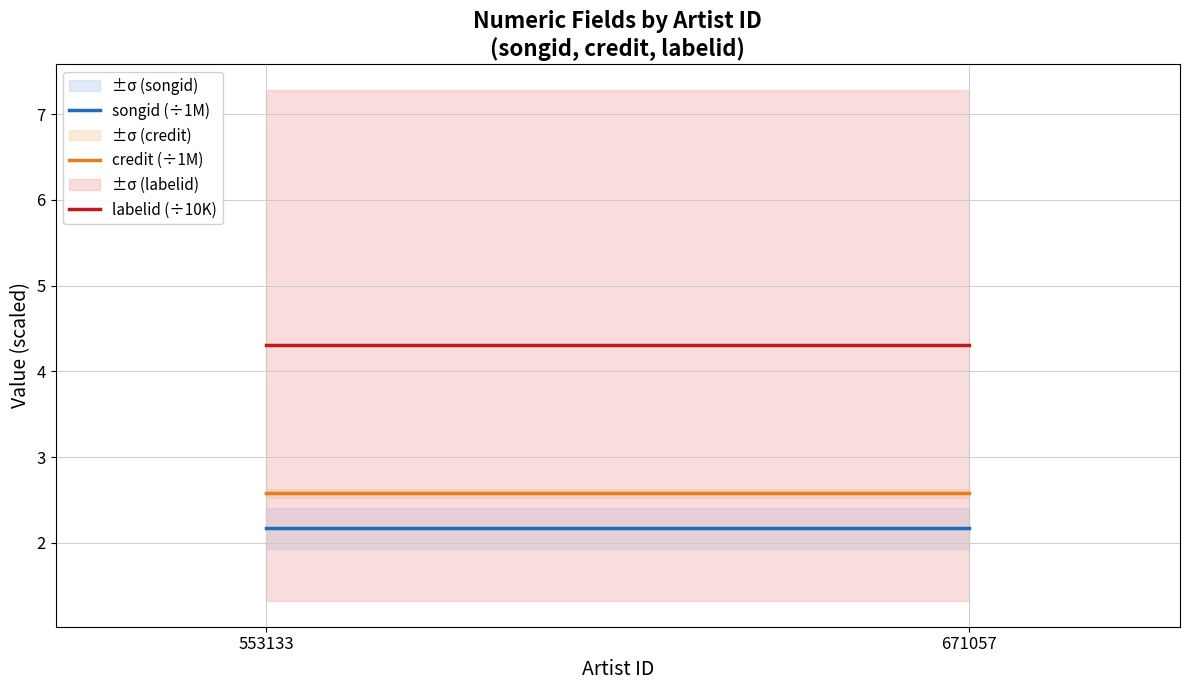

What is the average value of the songid (÷1M) series?

2.2